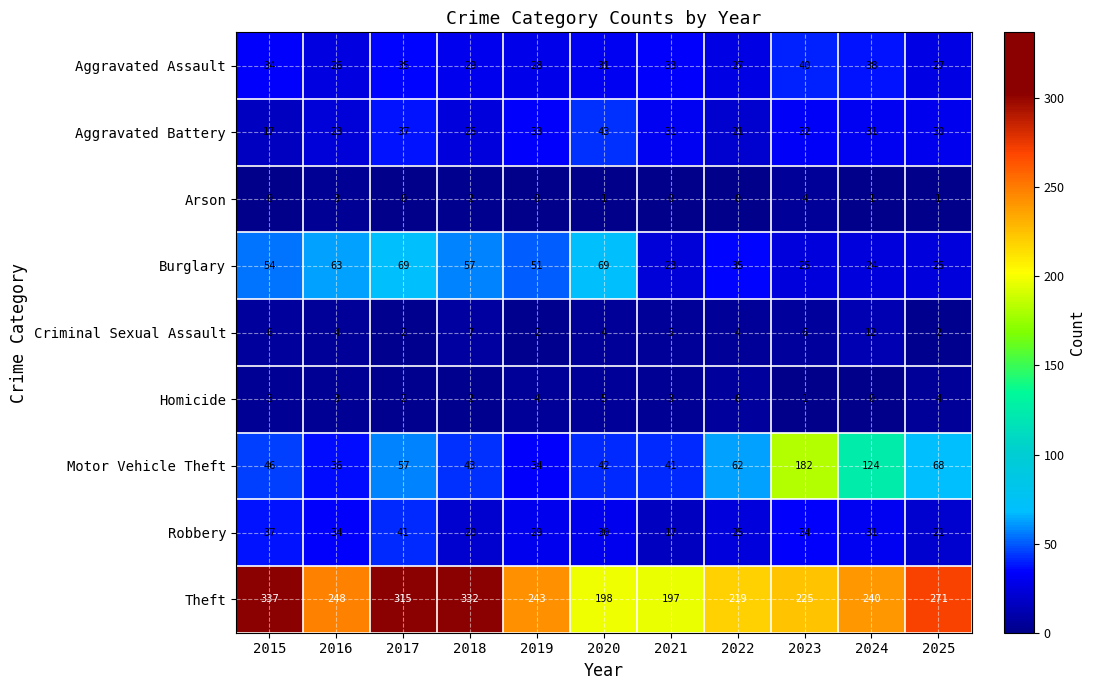

Which category has the highest value across all series?

2015